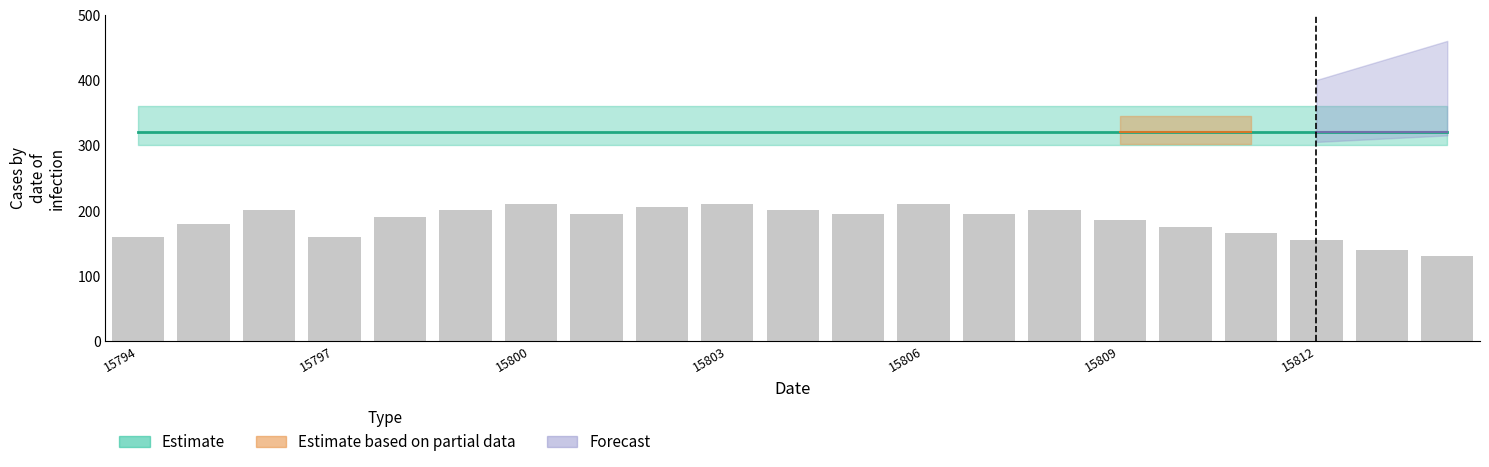

What is the difference between the maximum and minimum values?

80